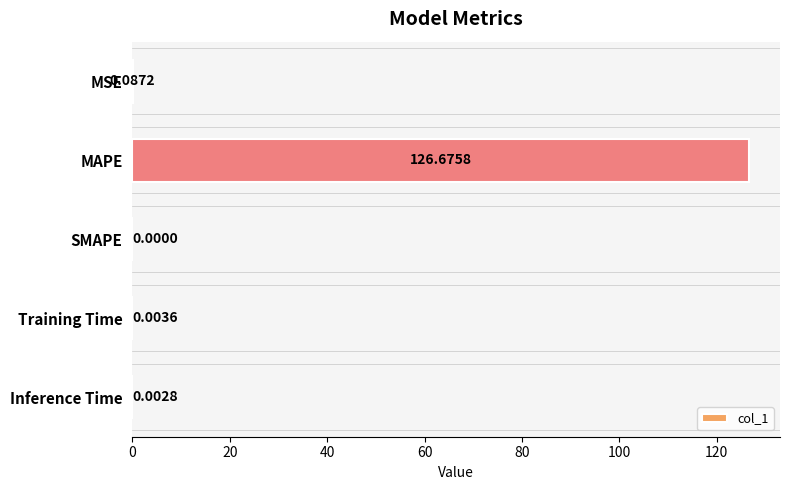

Between SMAPE and MAPE, which is larger?

MAPE